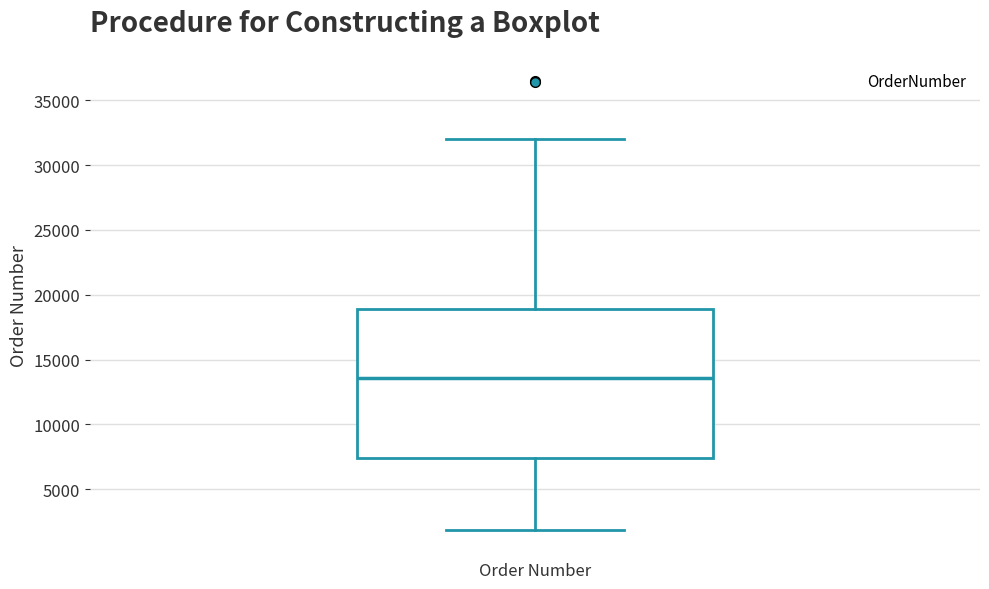

Where does the median line of the box for Order Number sit on the y-axis? The values are not printed on the chart, so give them approximately, as read against the axis.

13500